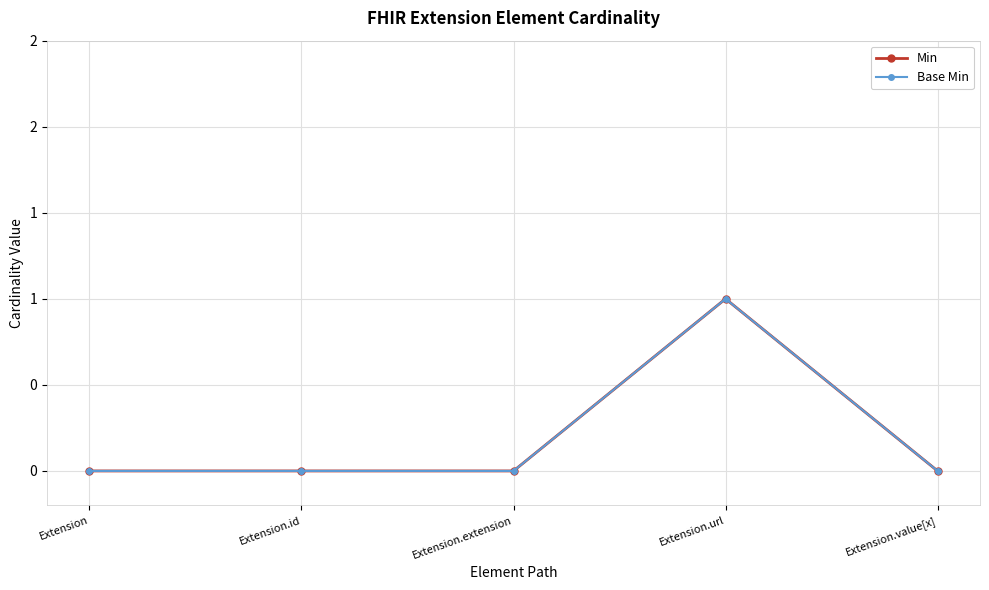

Is this an area chart (filled region under the line)?

No